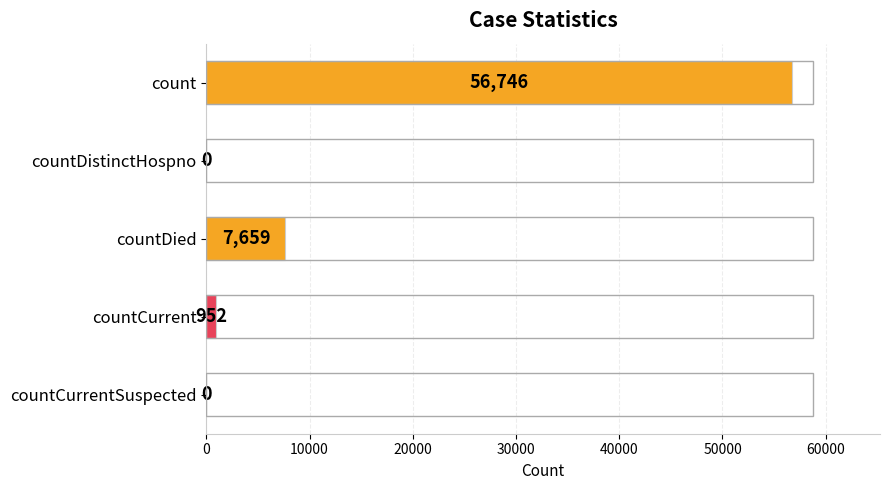

Are the bars horizontal?

Yes